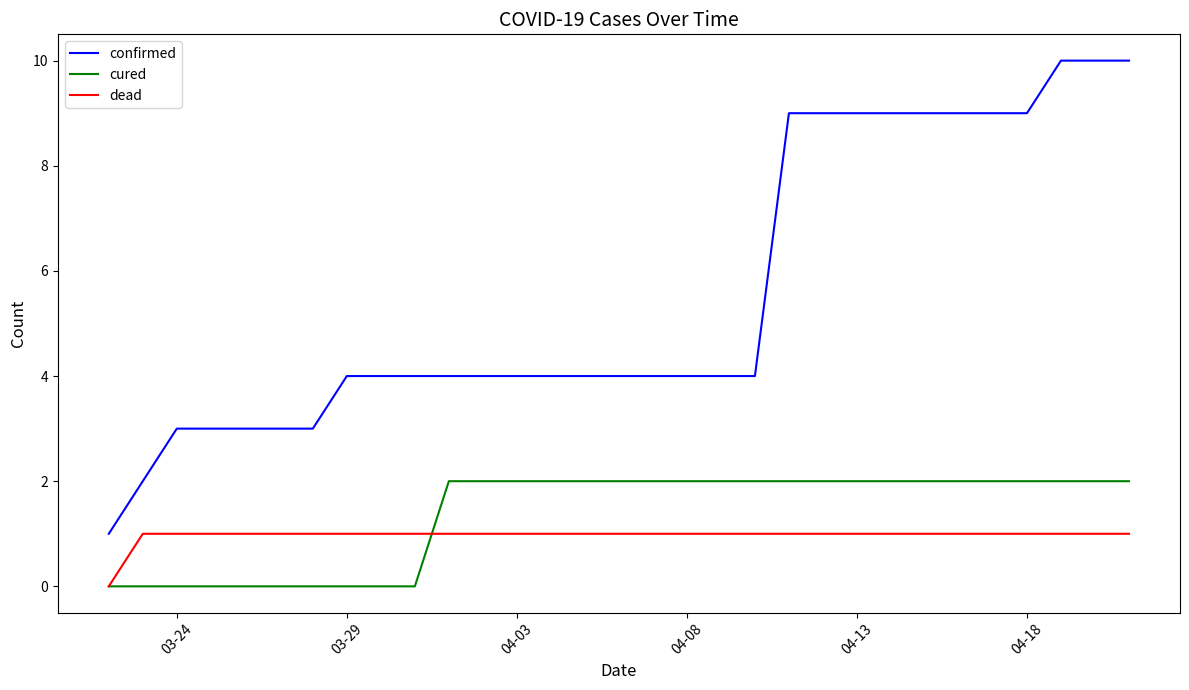

Count the confirmed values in the range 4 to 9.

21